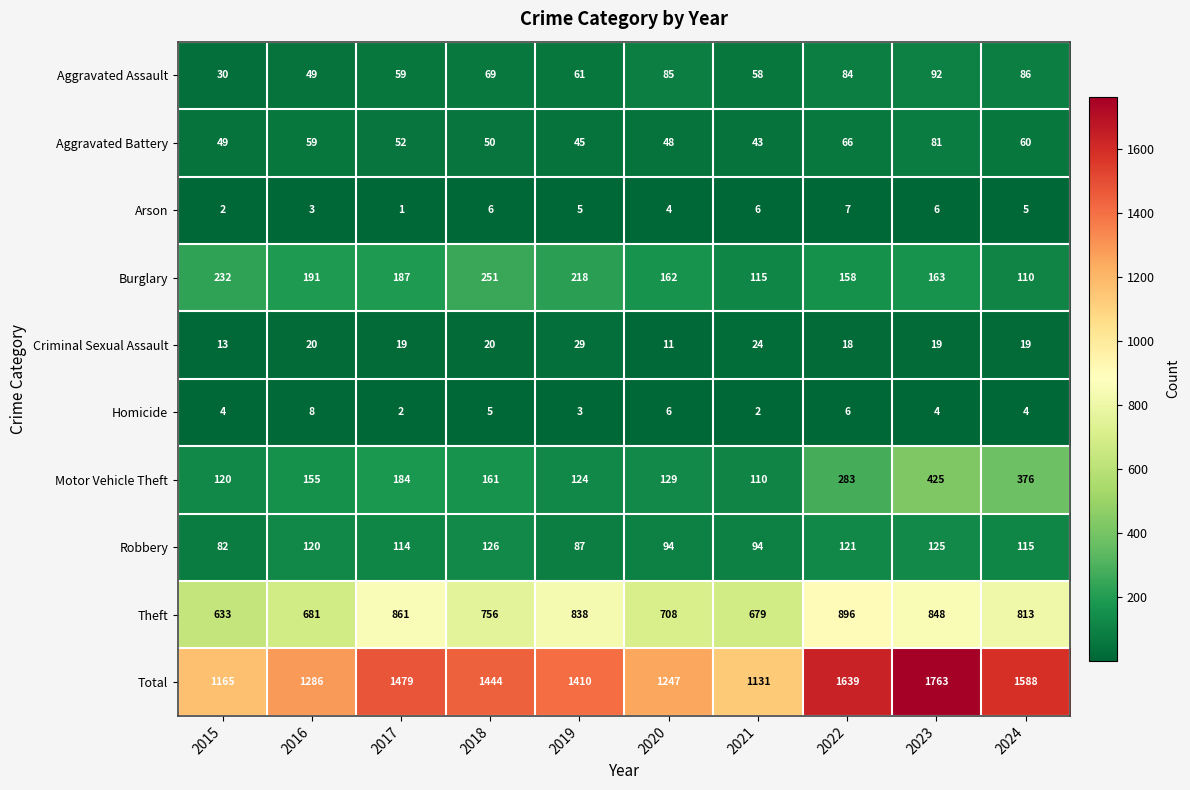

At how many categories does at least one series exceed 1040?

10